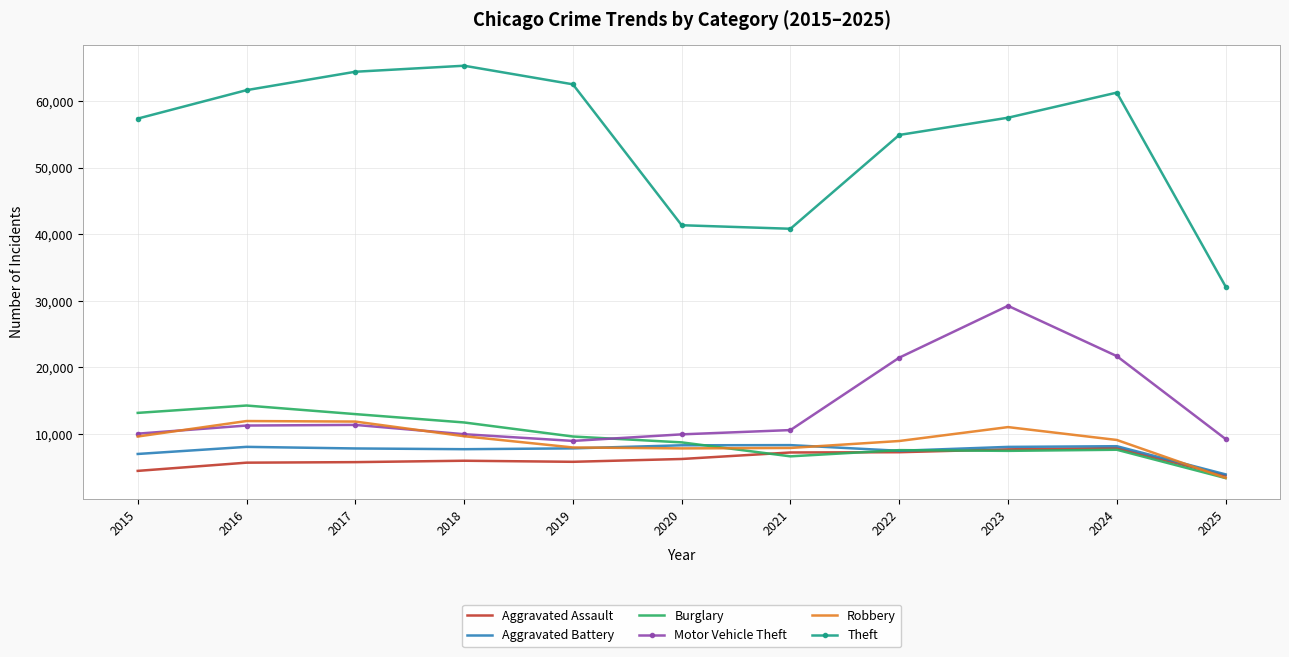

At which label does Burglary first exceed 8758?

2015